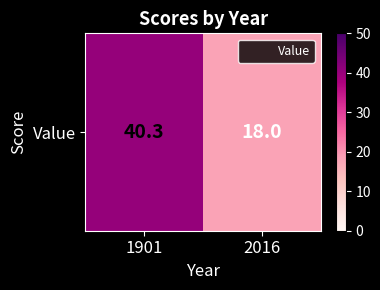

What is the sum of the values at 2016 and 1901?

58.3